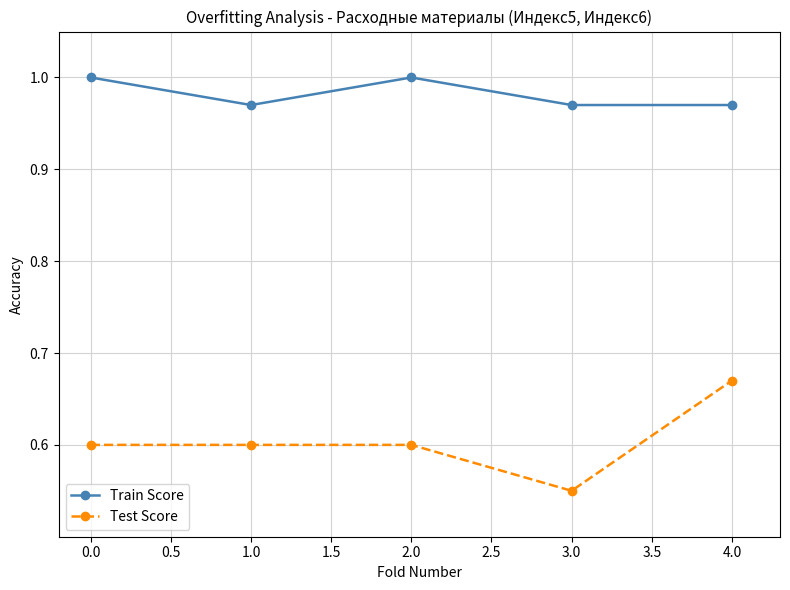

Is this an area chart (filled region under the line)?

No